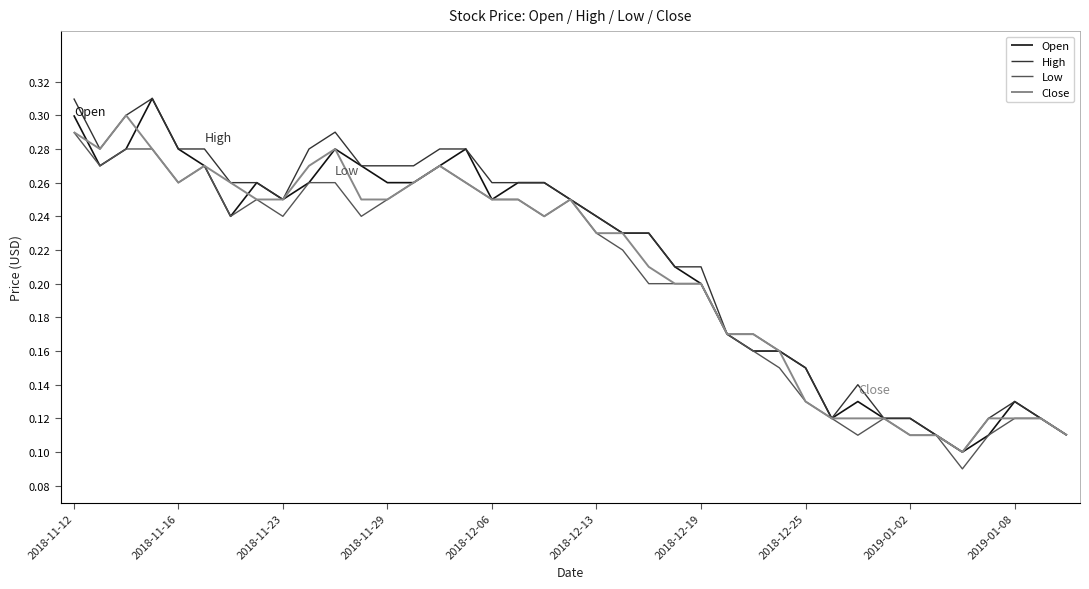

Rank the series by their maximum value, from highest to lowest.

Open, High, Close, Low